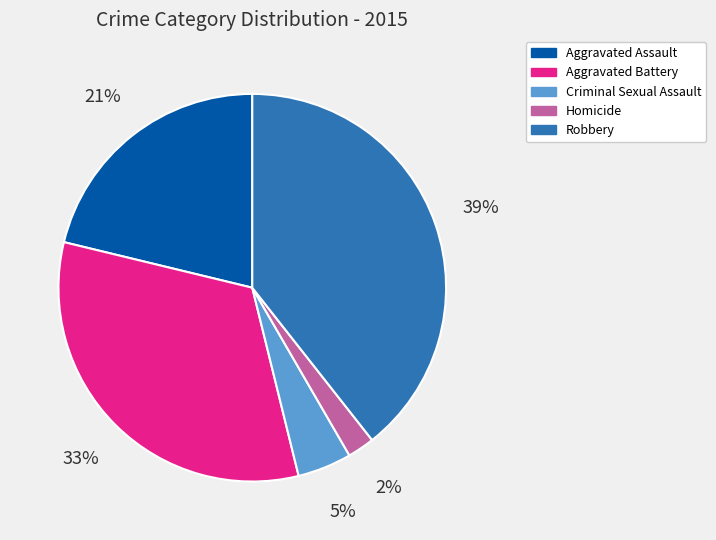

Which has a higher value, Aggravated Battery or Homicide?

Aggravated Battery